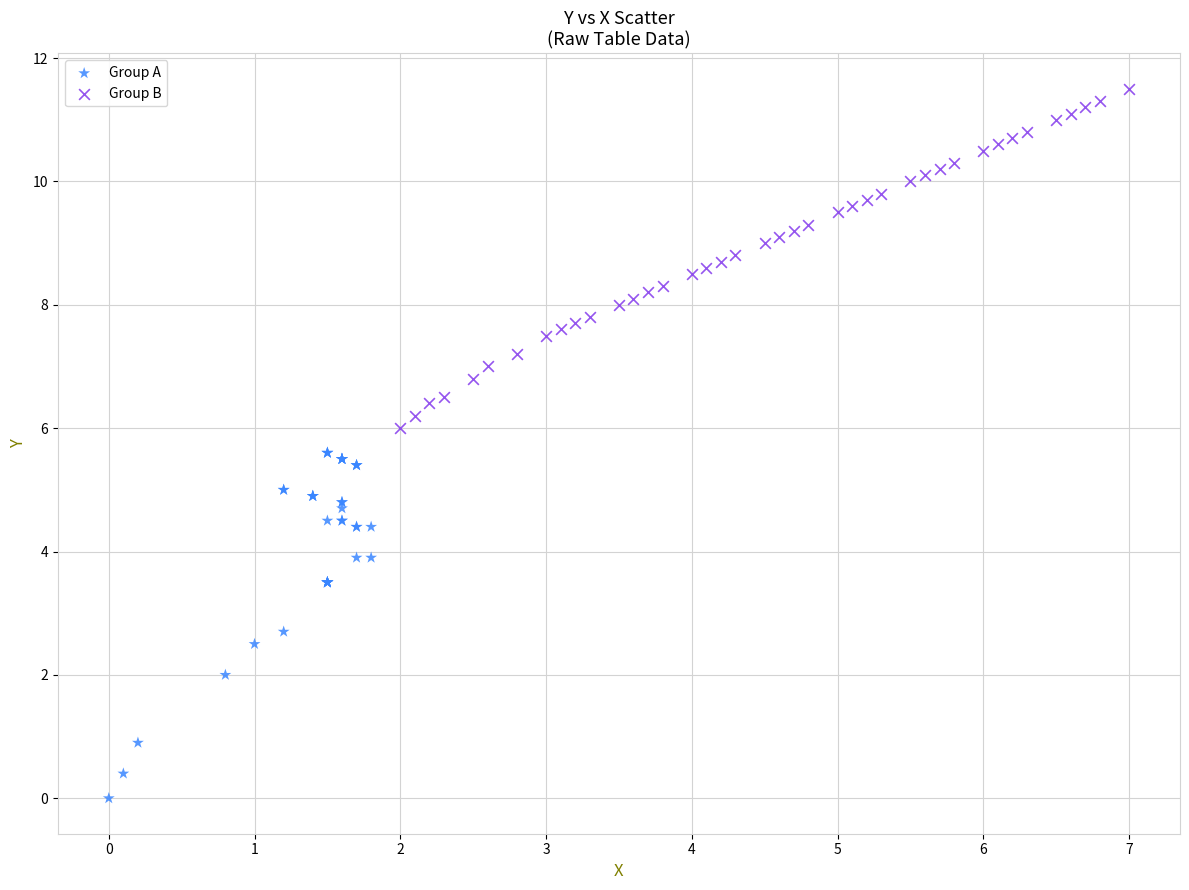

Which series reaches the minimum Y coordinate?

Group A